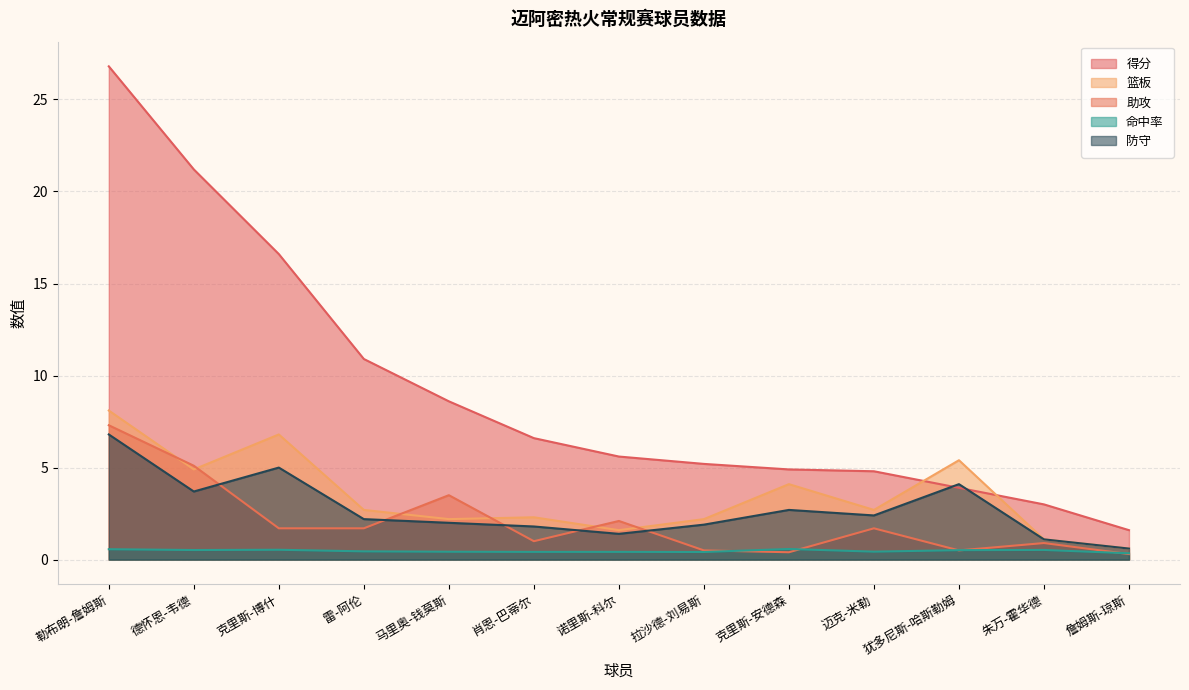

Which series changed the most between 克里斯-博什 and 迈克-米勒?

得分